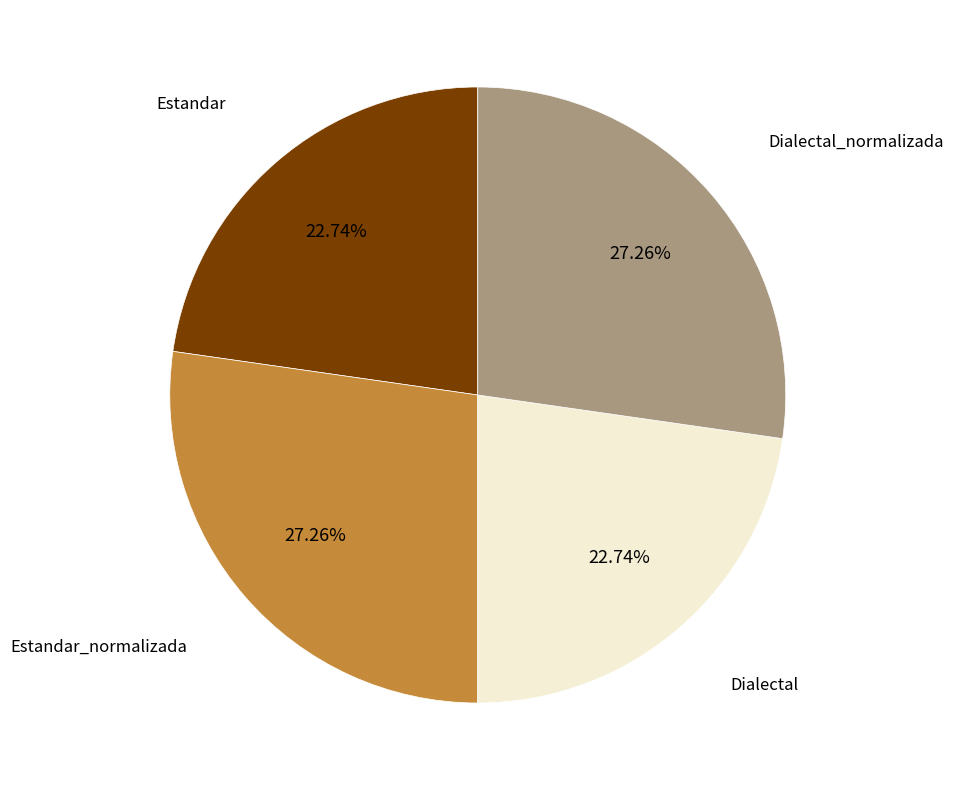

Count the number of slices in the pie.

4